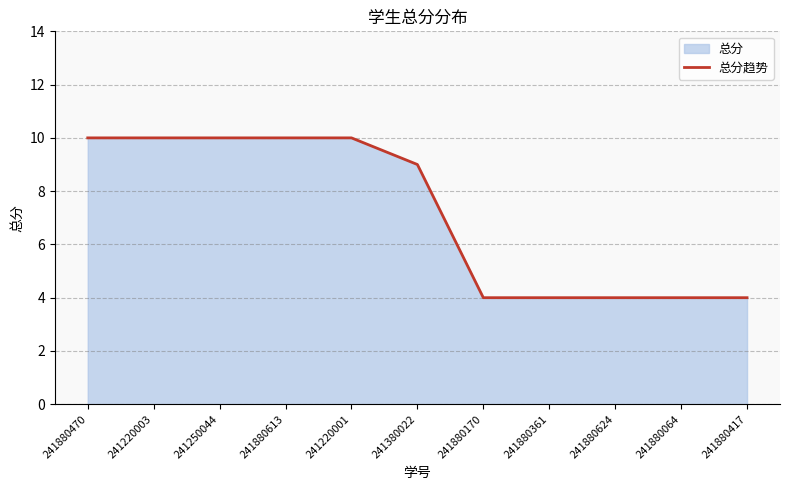

Is it true that the value at 241880170 is 4?

True